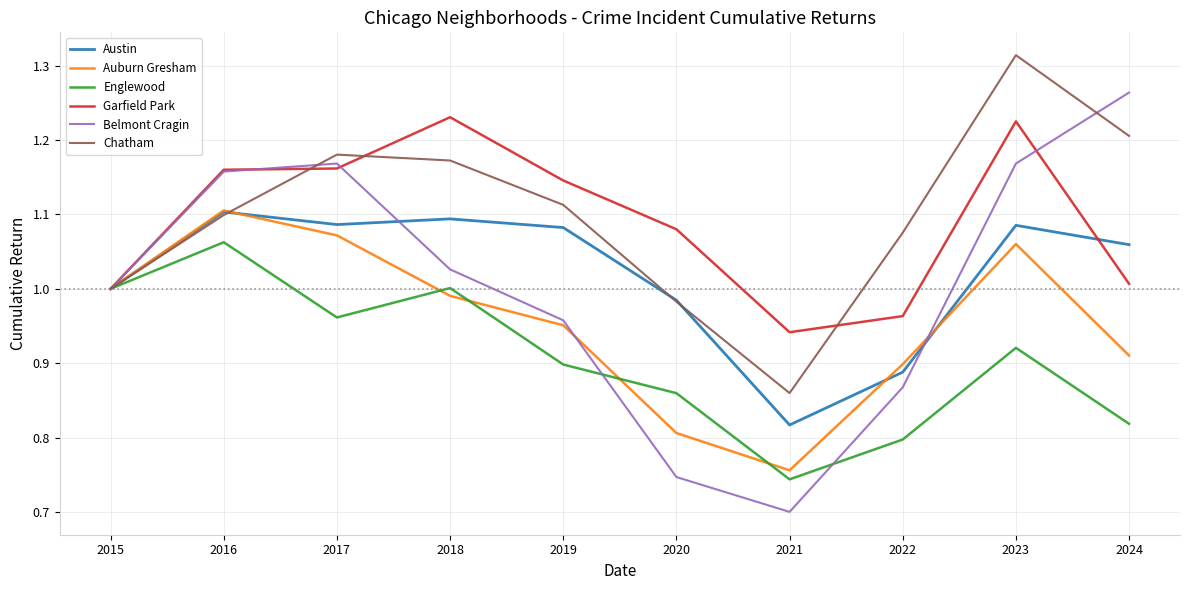

At which category does Chatham reach its first local valley?

2021